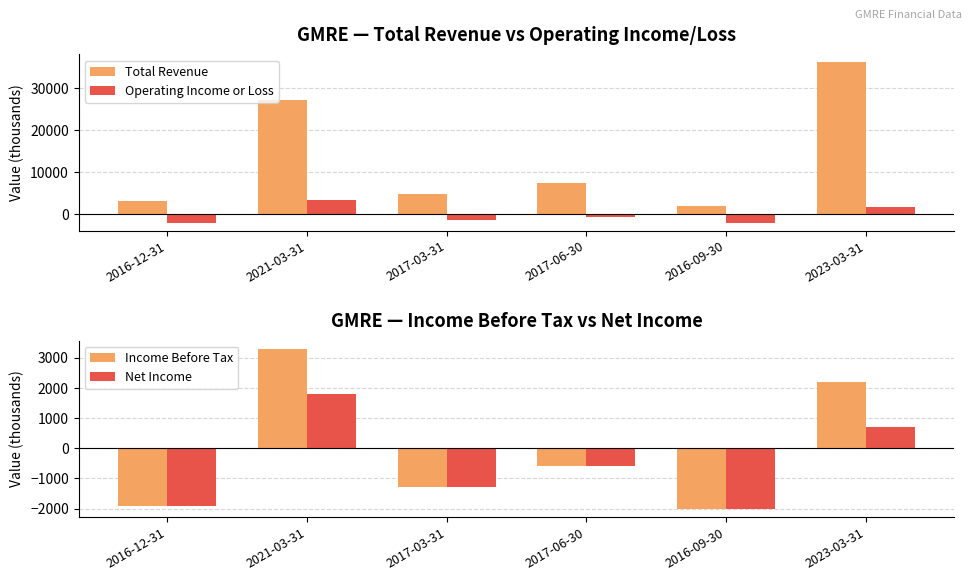

What is the label of the 2nd bar from the left?

2021-03-31